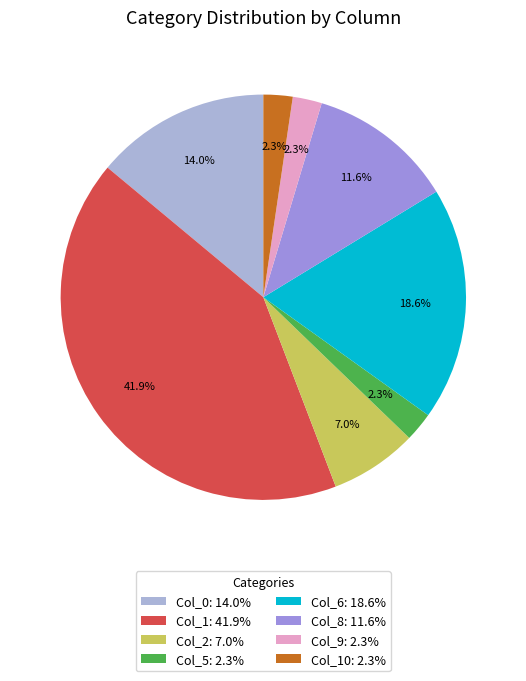

To the nearest percent, what is the average slice percentage?

12%